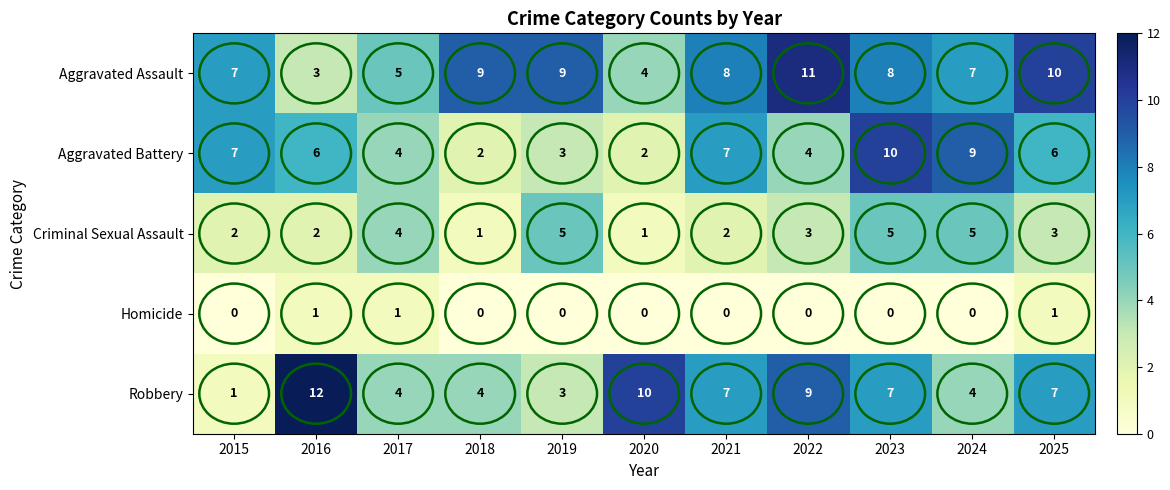

At 2024, list the series in order from smallest to largest.

Homicide, Robbery, Criminal Sexual Assault, Aggravated Assault, Aggravated Battery